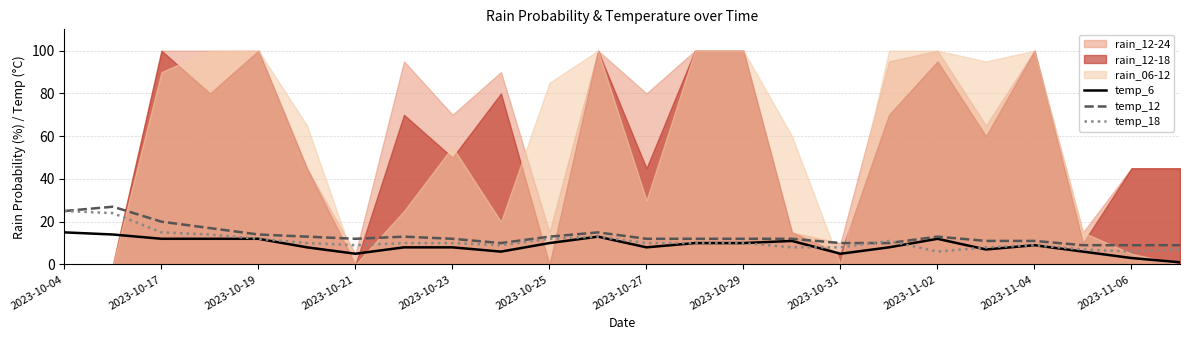

The value of temp_12 at 2023-11-06 is 13. True or false?

False